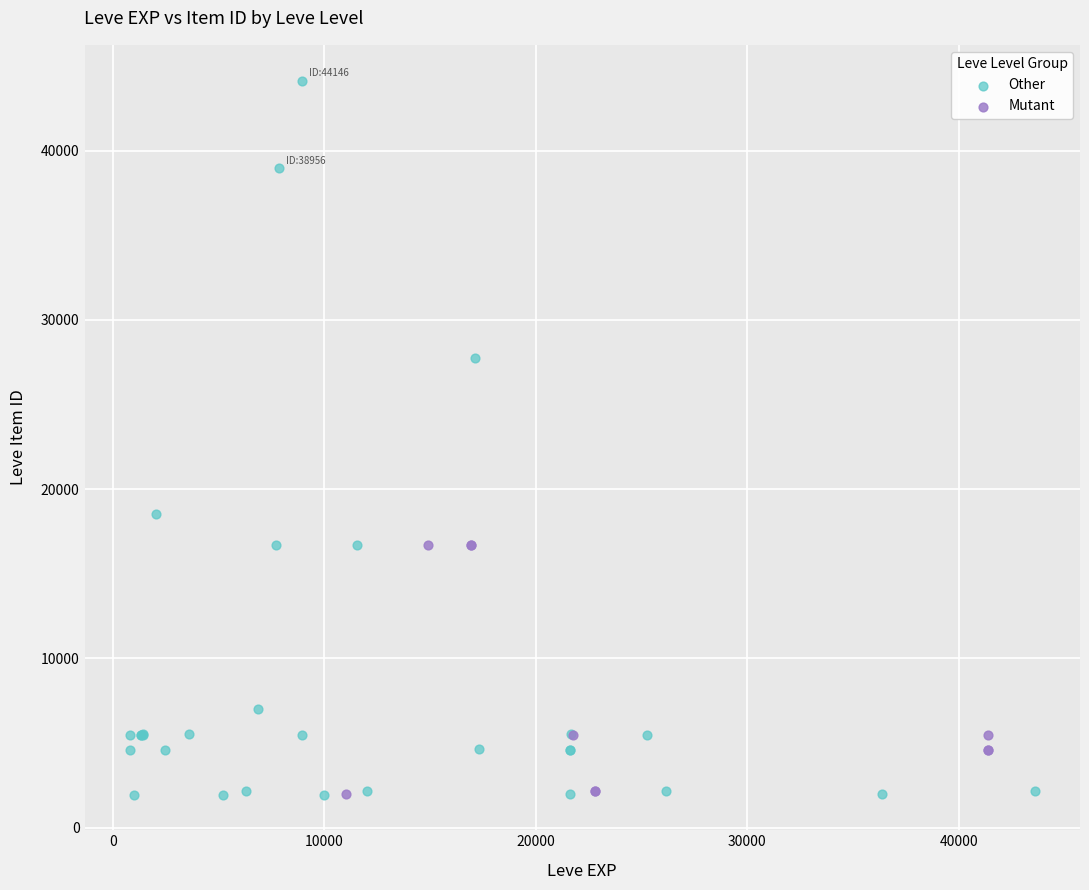

Which series has the largest Y range (max minus min)?

Other